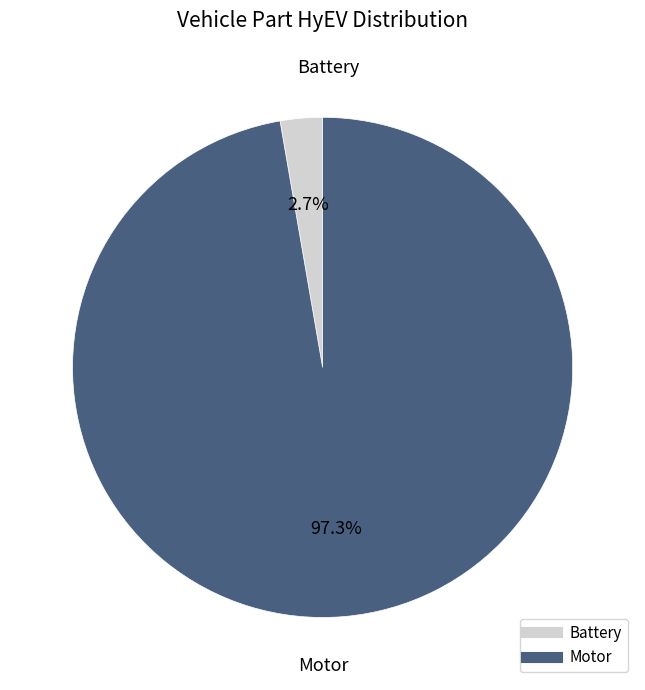

Count the number of slices in the pie.

2